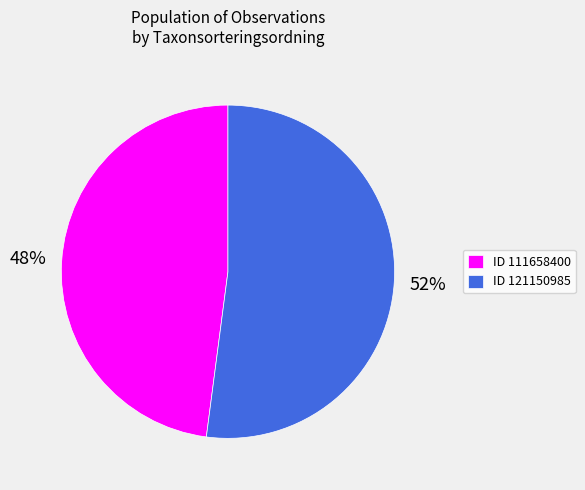

To the nearest percent, what is the combined percentage of ID 121150985 and ID 111658400?

100%